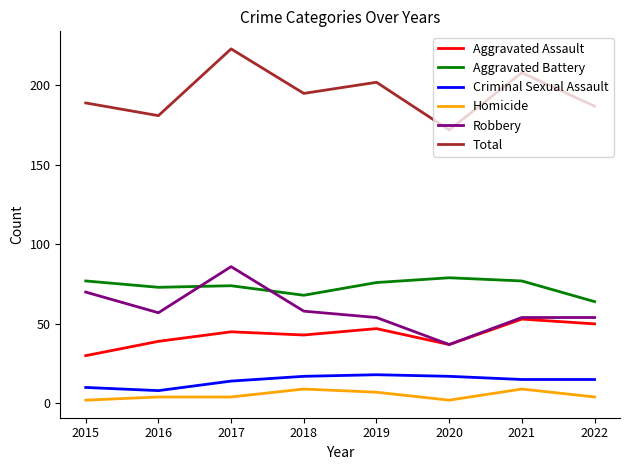

The Homicide series shows 2 at 2015. True or false?

True